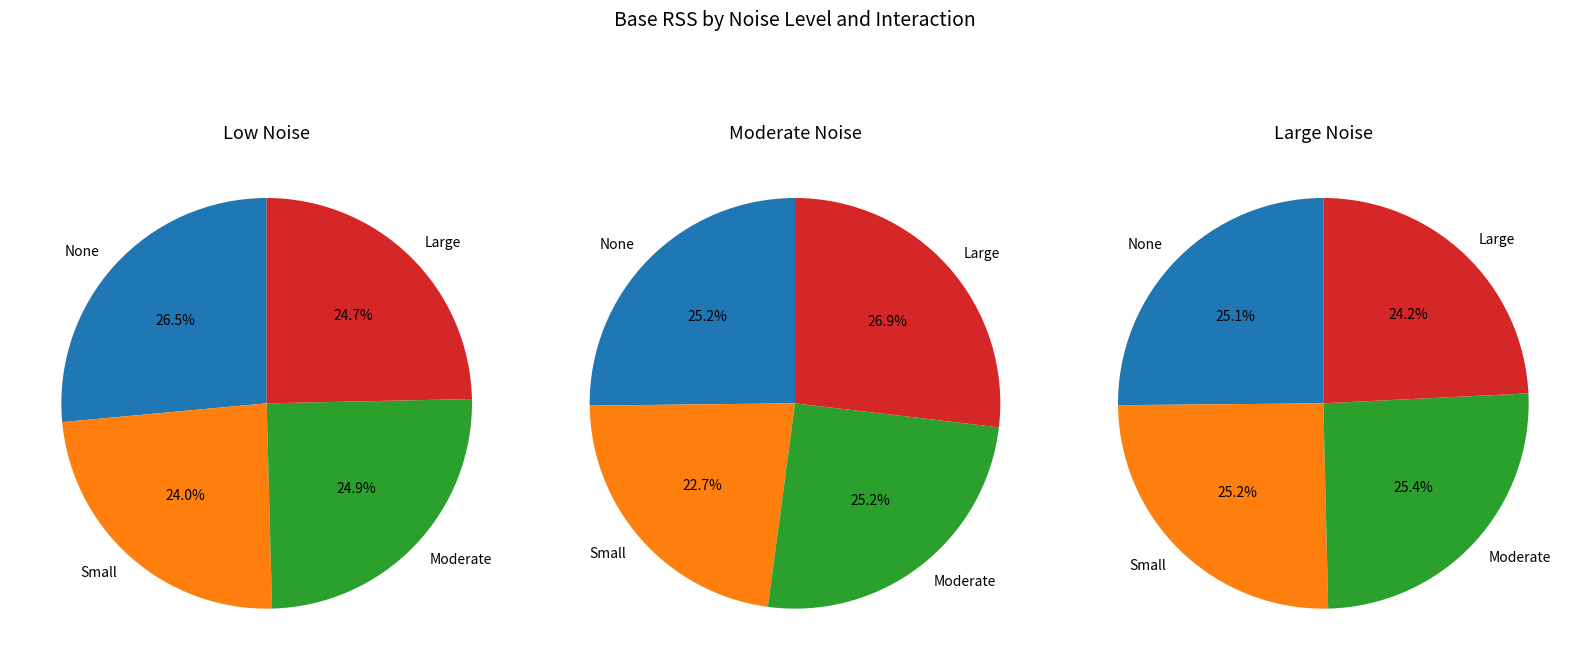

How much of the chart is everything except Moderate Noise?

80.1%